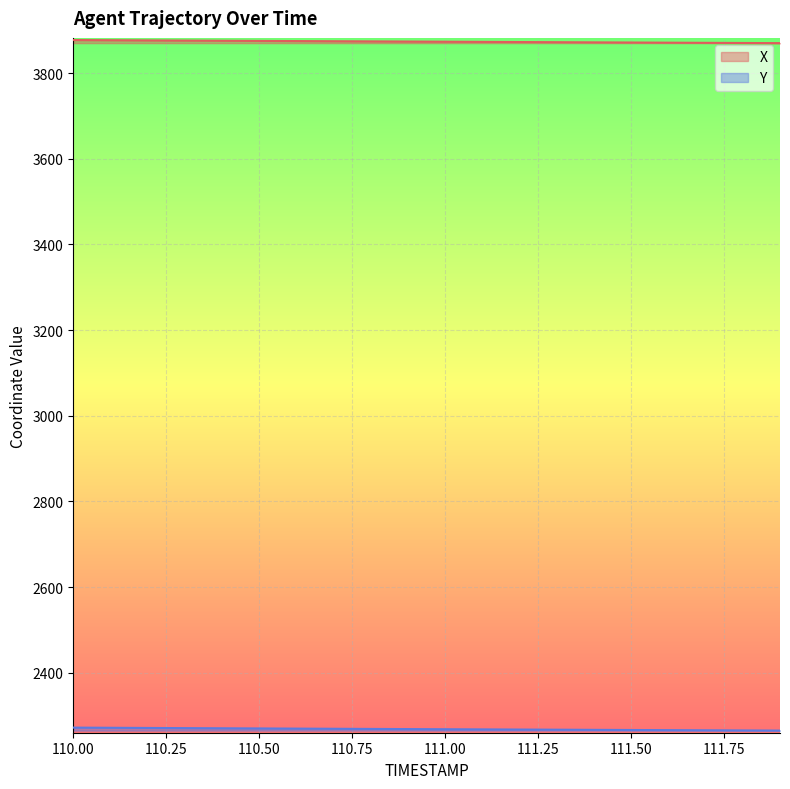

What are all the series names shown in the legend?

X, Y